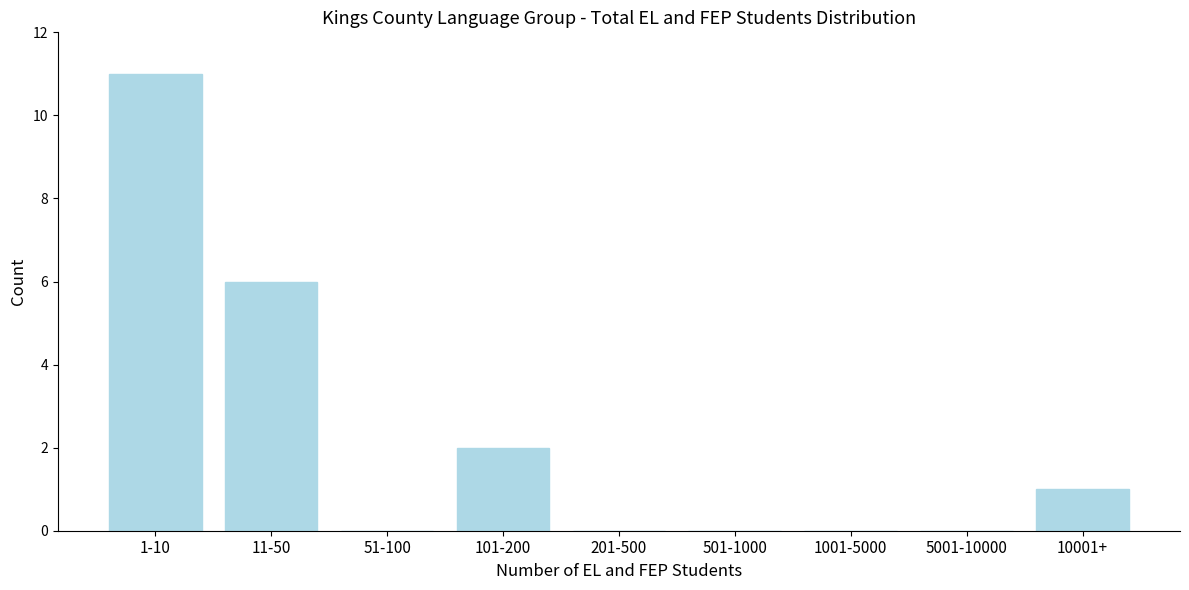

Reading left to right, list all the values displayed in this chart.

1-10=11	11-50=6	51-100=0	101-200=2	201-500=0	501-1000=0	1001-5000=0	5001-10000=0	10001+=1